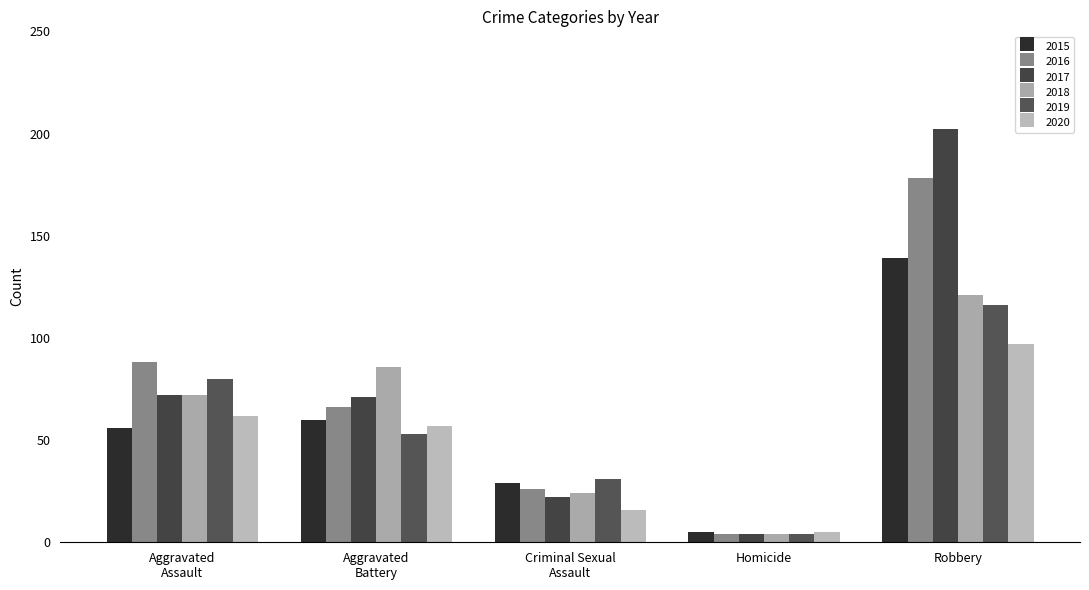

What is the sum of all 2016 values?

362